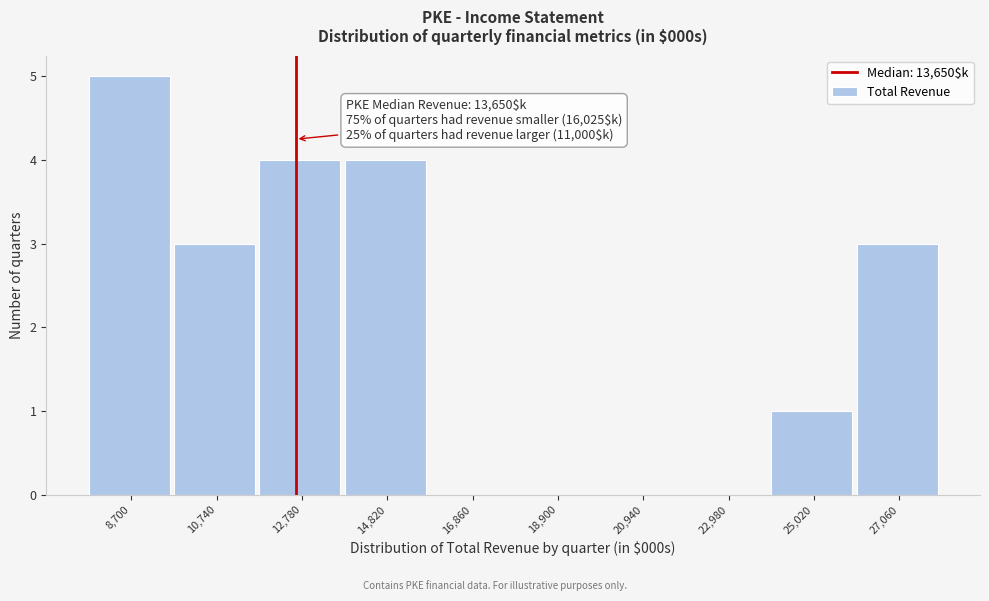

Reading left to right, transcribe all the data shown in this chart.

8,700=5	10,740=3	12,780=4	14,820=4	16,860=0	18,900=0	20,940=0	22,980=0	25,020=1	27,060=3